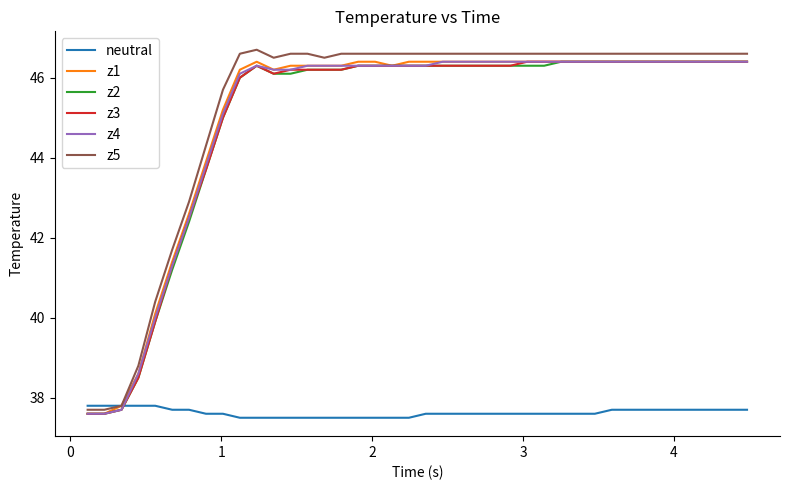

What is the greatest value displayed?

46.7